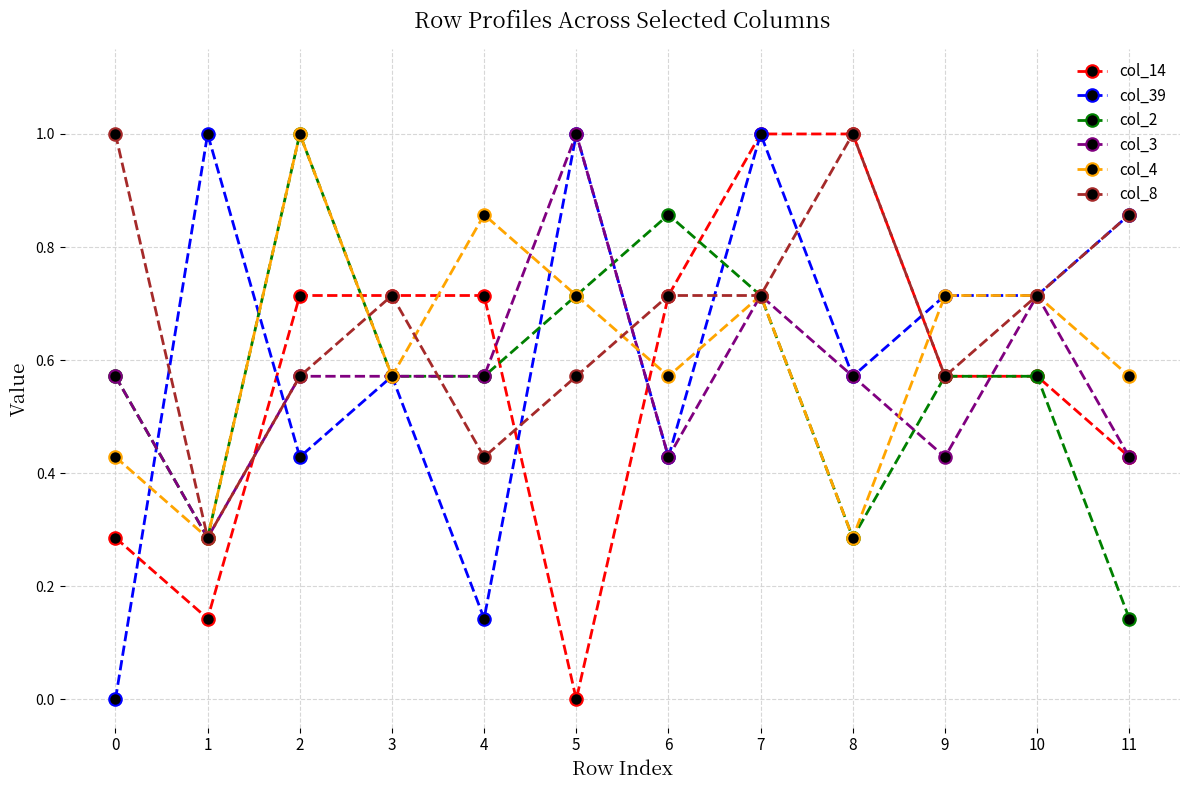

Between 0 and 10, which series saw the biggest shift?

col_39